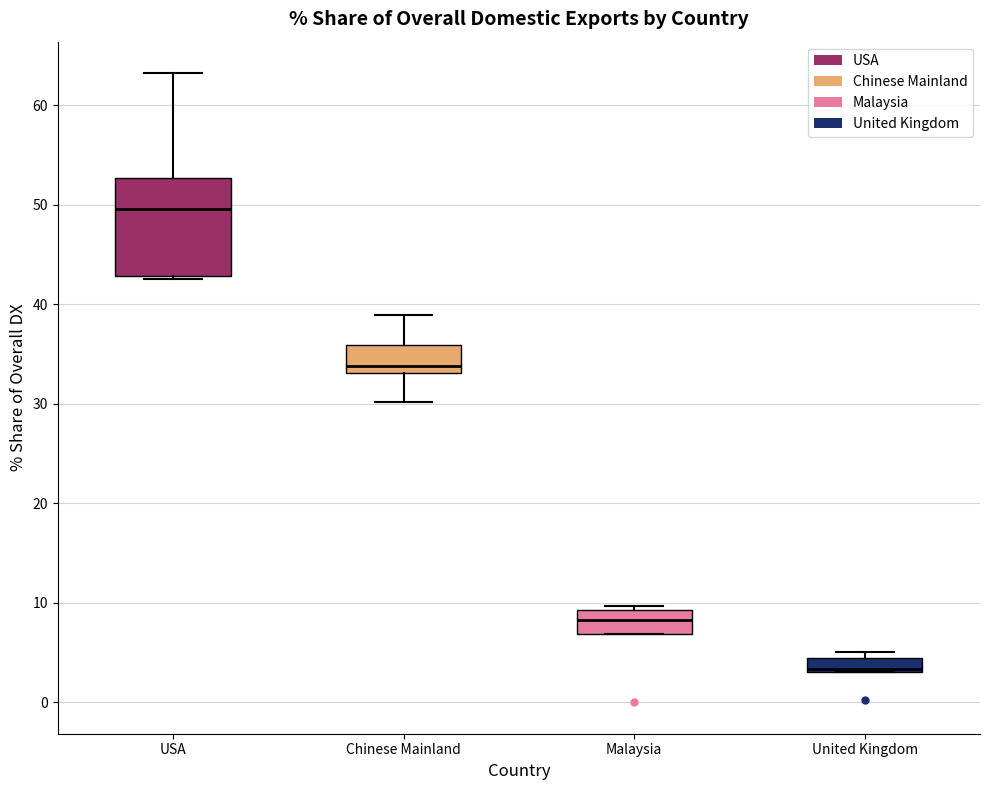

Comparing the boxes themselves (not the whiskers), which one is the tallest?

USA